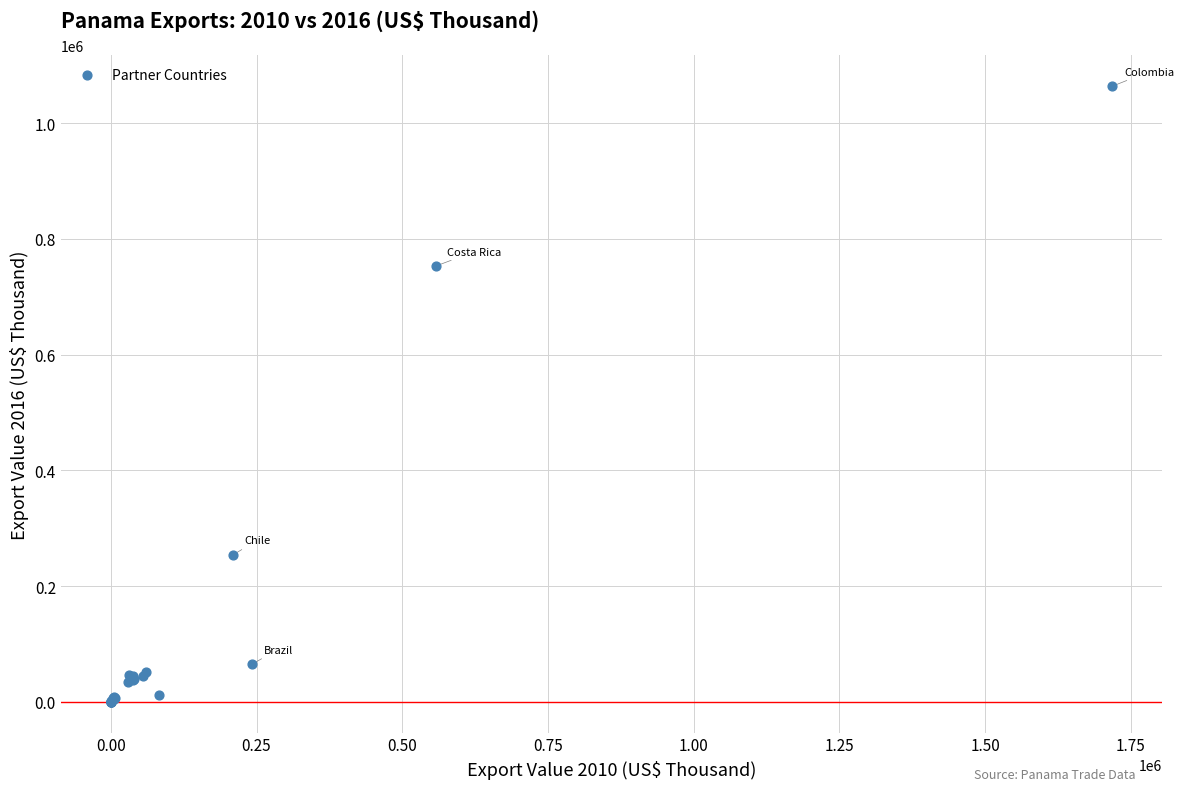

What Y value in the scatter plot is closest to 531890?

752971.3